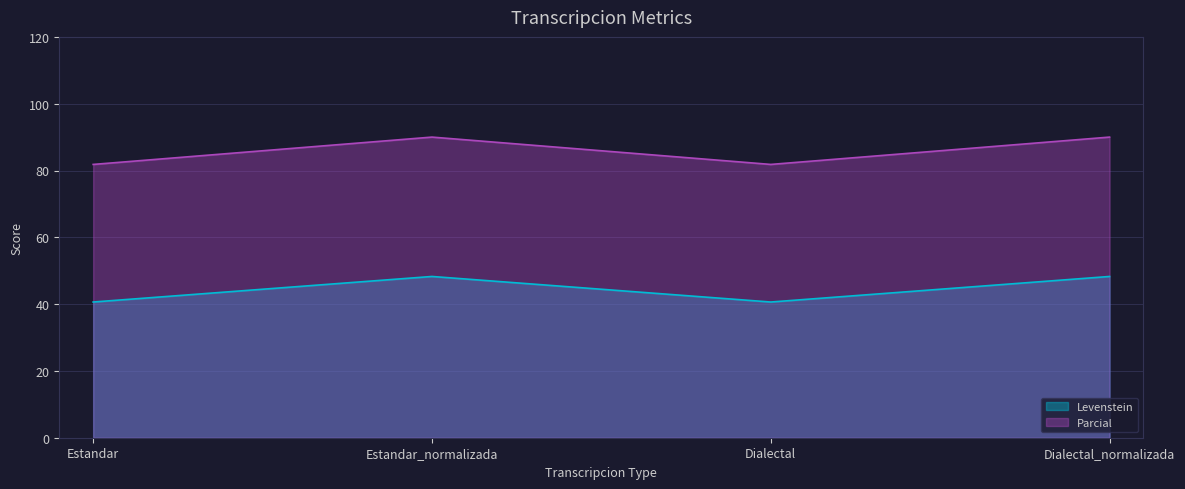

Which category has the lowest value across all series?

Estandar